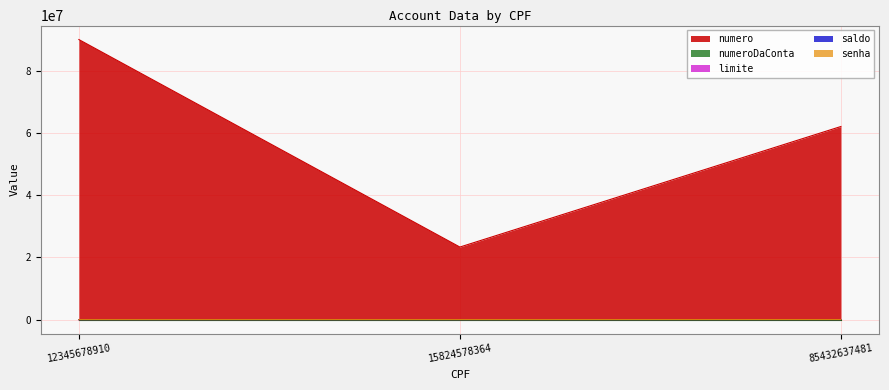

Reading left to right, what are all the values shown in this chart?

numero: 12345678910=89986500	15824578364=23324557	85432637481=62052689
saldo: 12345678910=4000	15824578364=8000	85432637481=10000
limite: 12345678910=6000	15824578364=5000	85432637481=20000
senha: 12345678910=1200	15824578364=4321	85432637481=9876
numeroDaConta: 12345678910=10001	15824578364=10002	85432637481=10003